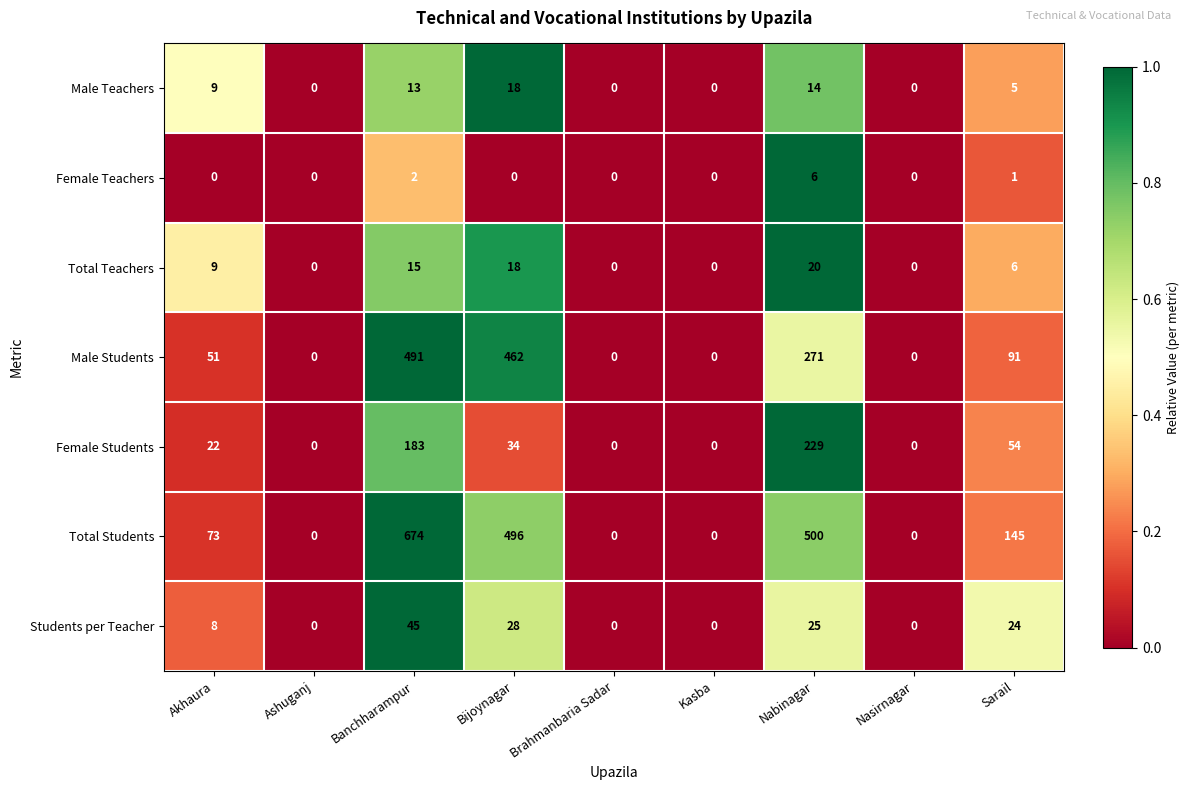

What is the difference between the highest and lowest values at Bijoynagar?

496